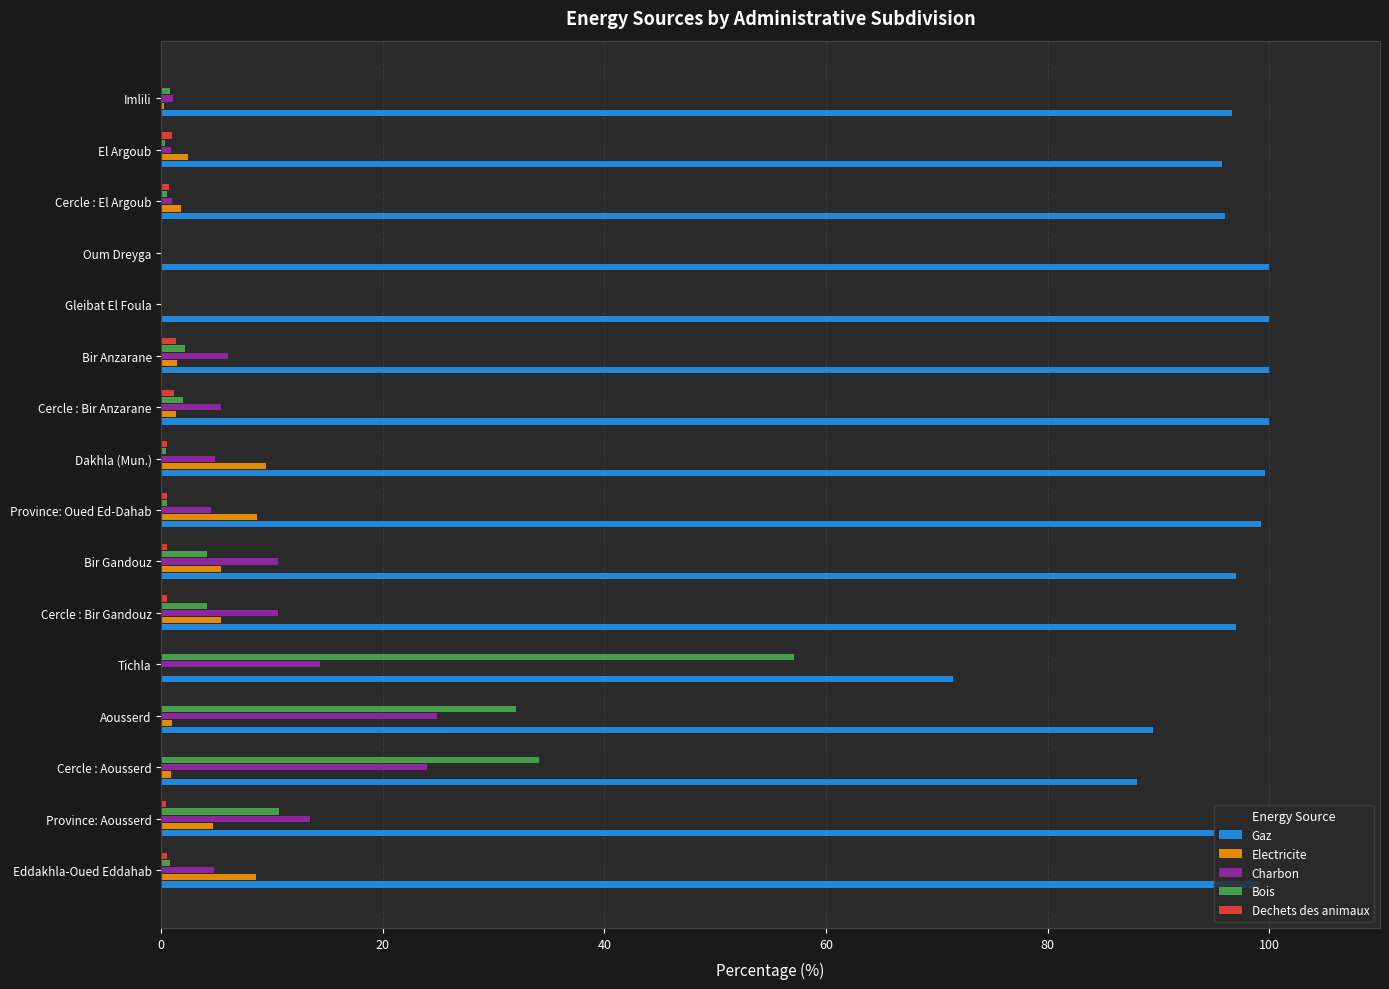

Which series has the largest total across all categories?

Gaz